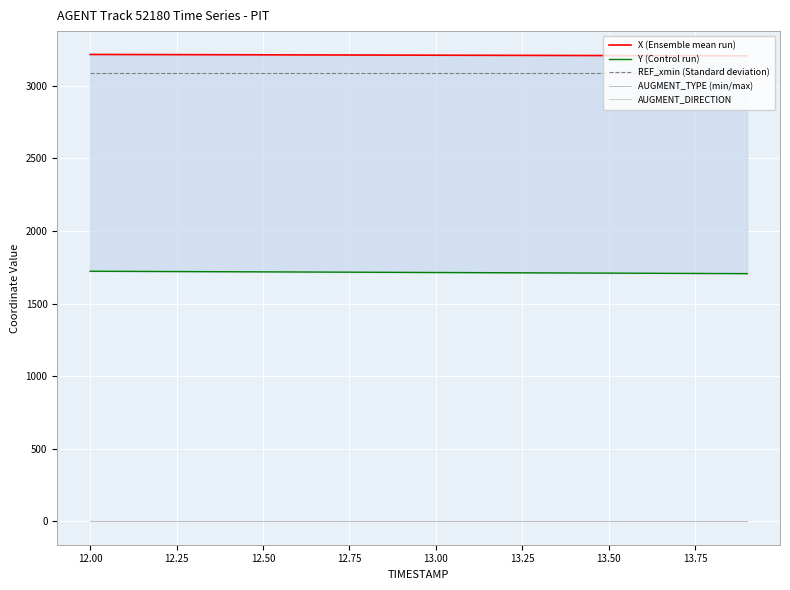

Which series has the largest total across all categories?

X (Ensemble mean run)